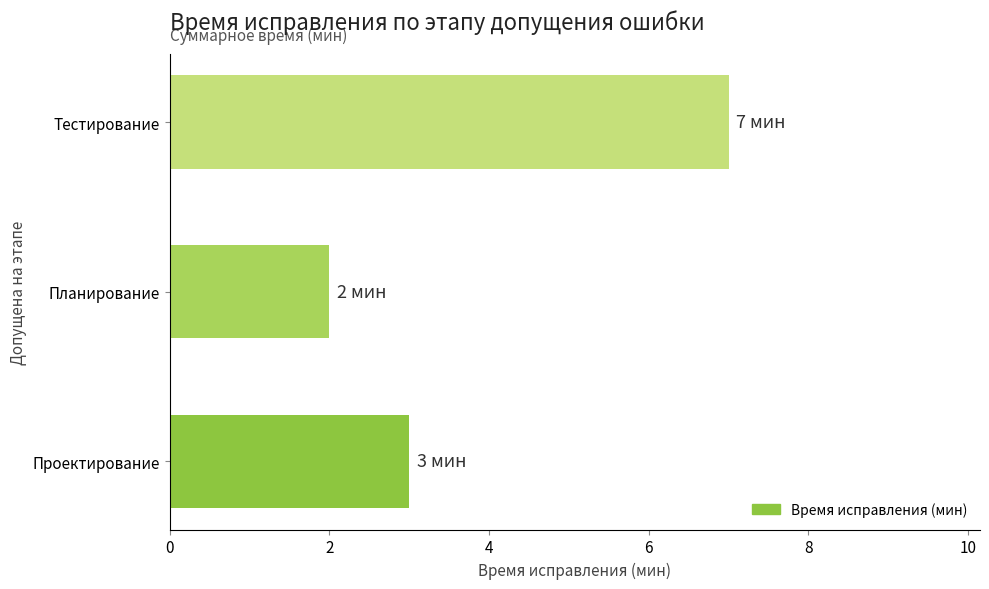

Rank the categories by value from highest to lowest.

Тестирование, Проектирование, Планирование